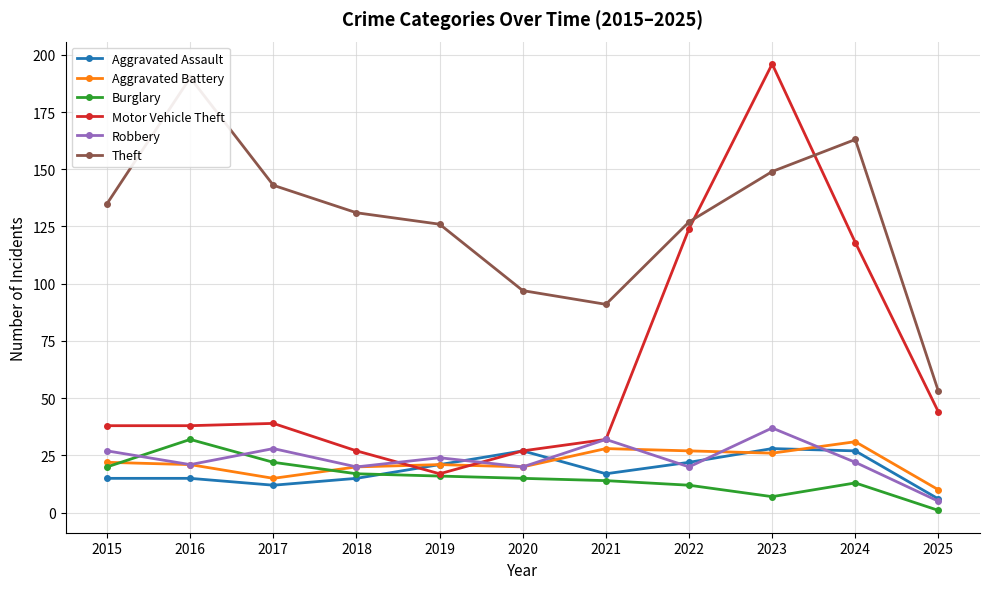

Where does the Aggravated Battery series first go above 21?

2015